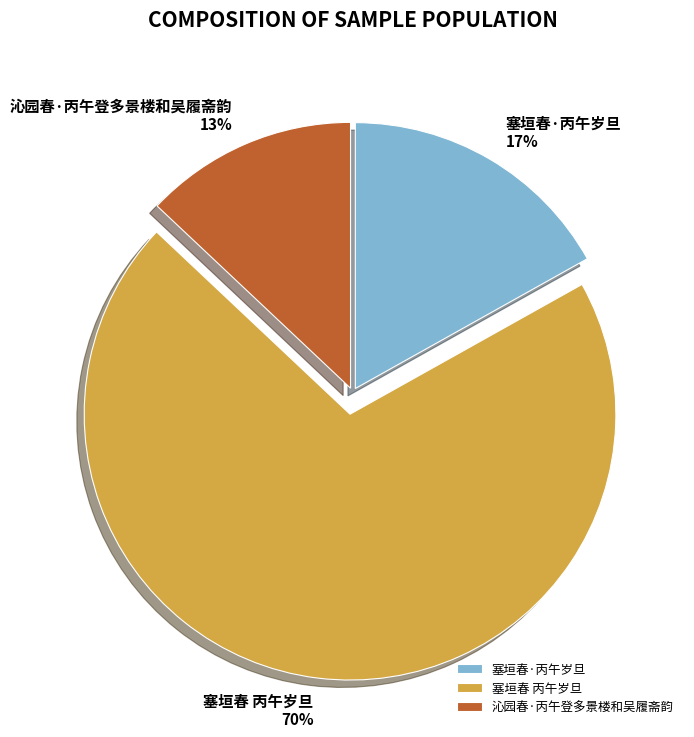

To the nearest percent, what is the difference between the 沁园春·丙午登多景楼和吴履斋韵 and 塞垣春·丙午岁旦 slice percentages?

4%